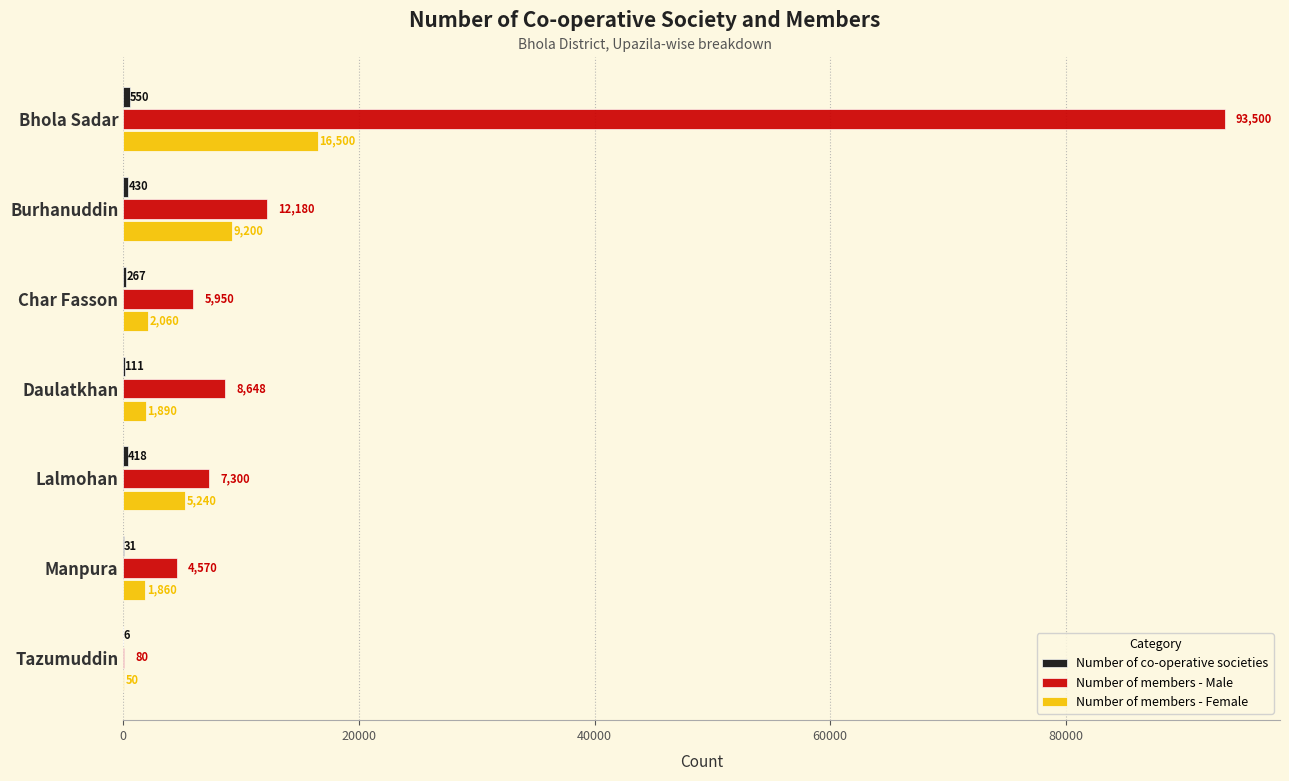

What is the total value across all series at Lalmohan?

12958